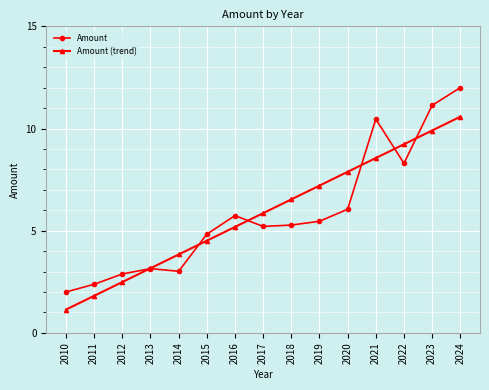

What are all the series names shown in the legend?

Amount, Amount (trend)